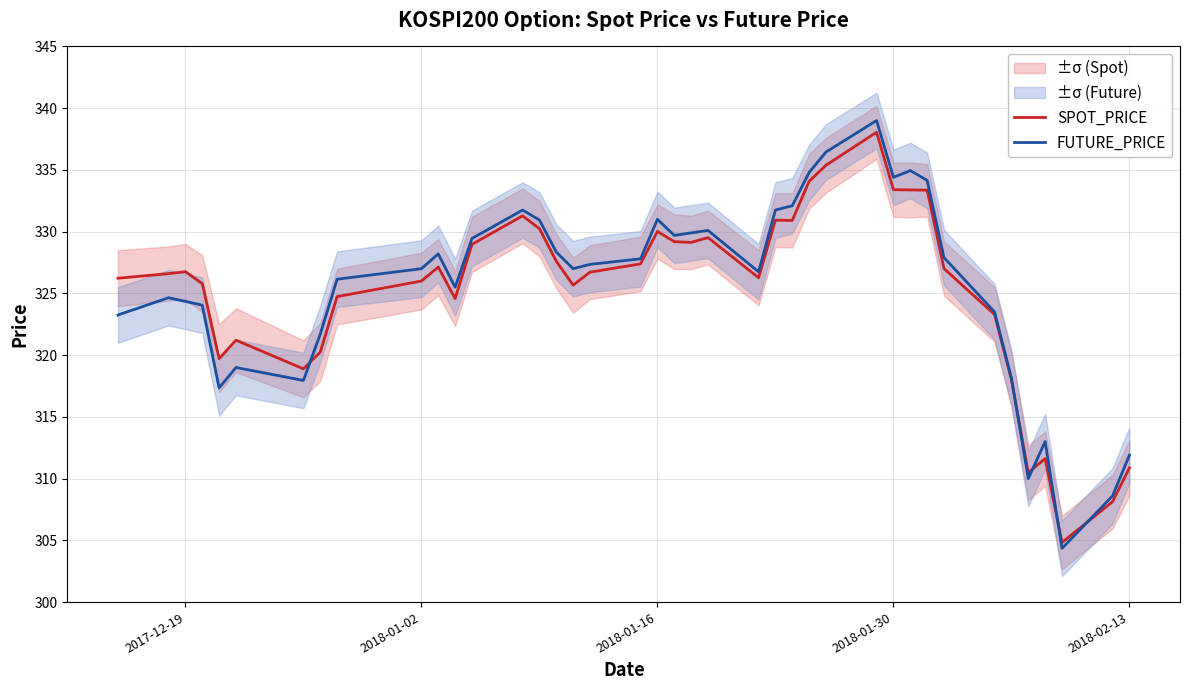

What is the average value of the FUTURE_PRICE series?

325.6